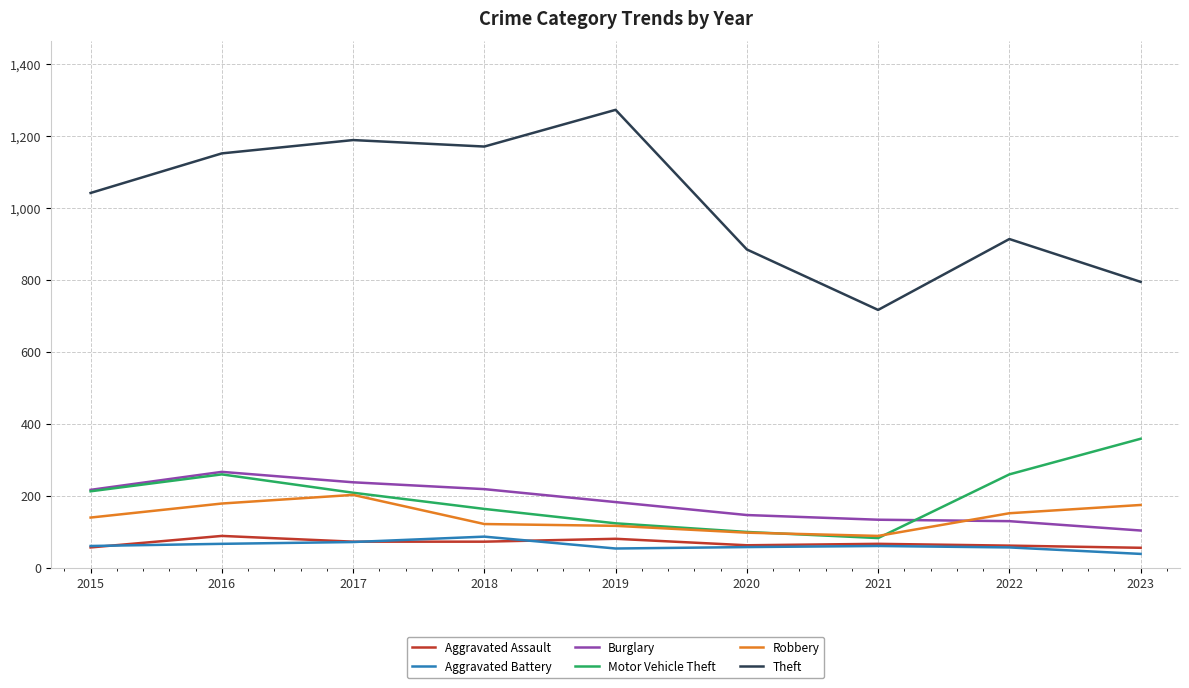

True or false: Aggravated Battery and Theft cross at least once.

False